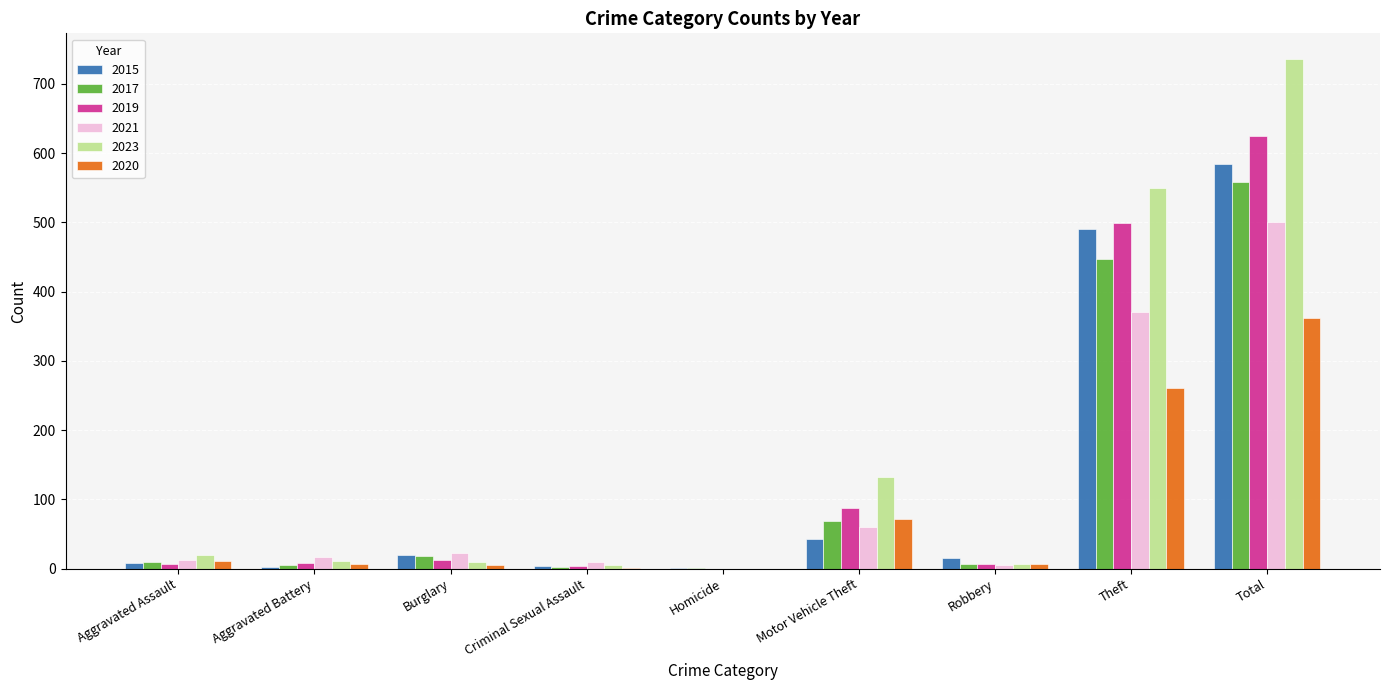

Which category has the highest value in the 2019 series?

Total